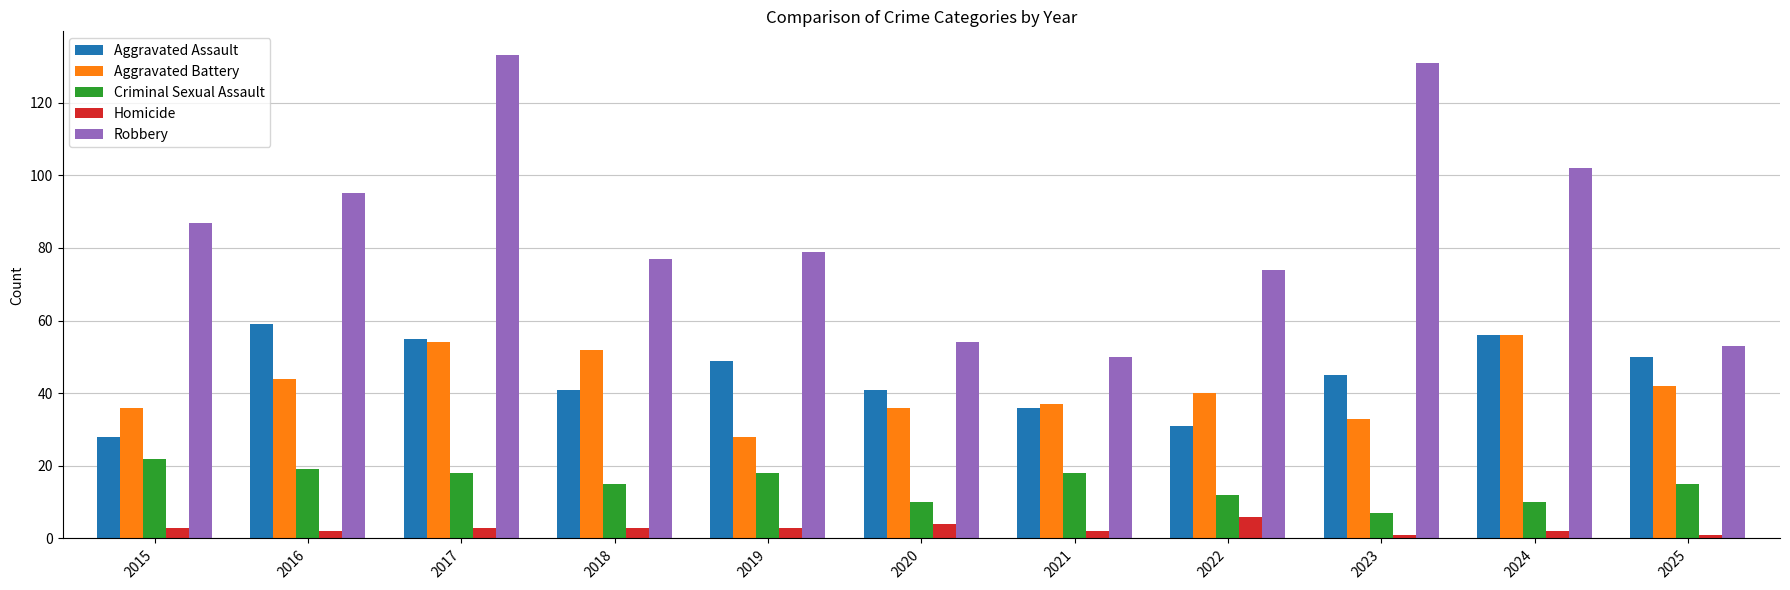

Does the chart contain any negative values?

No